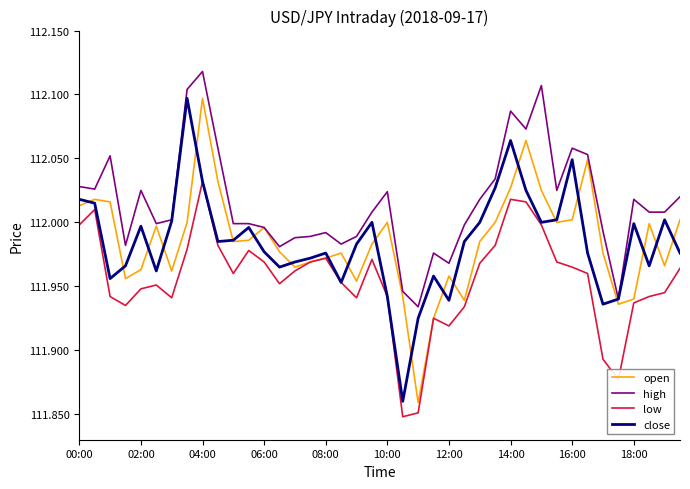

In open, how many points are lower than both neighbors (excluding endpoints)?

10